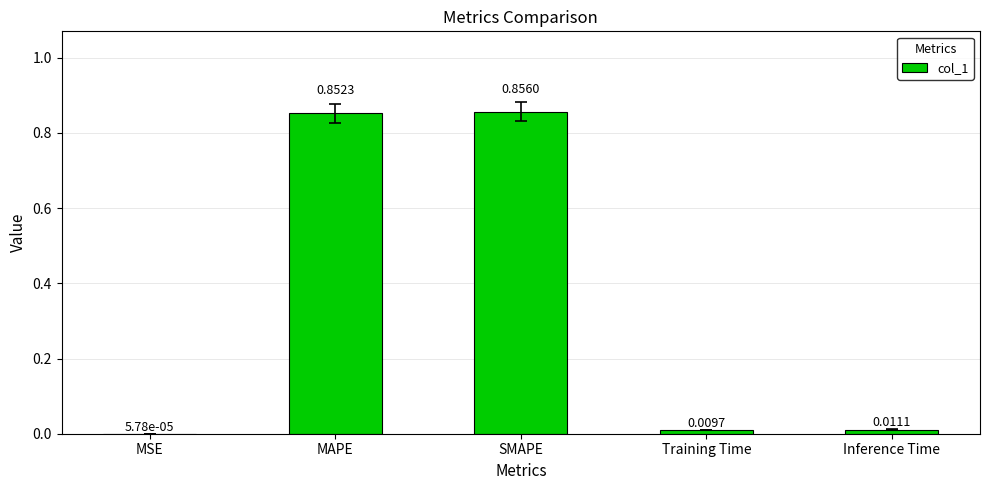

Which has a higher value, Inference Time or Training Time?

Inference Time